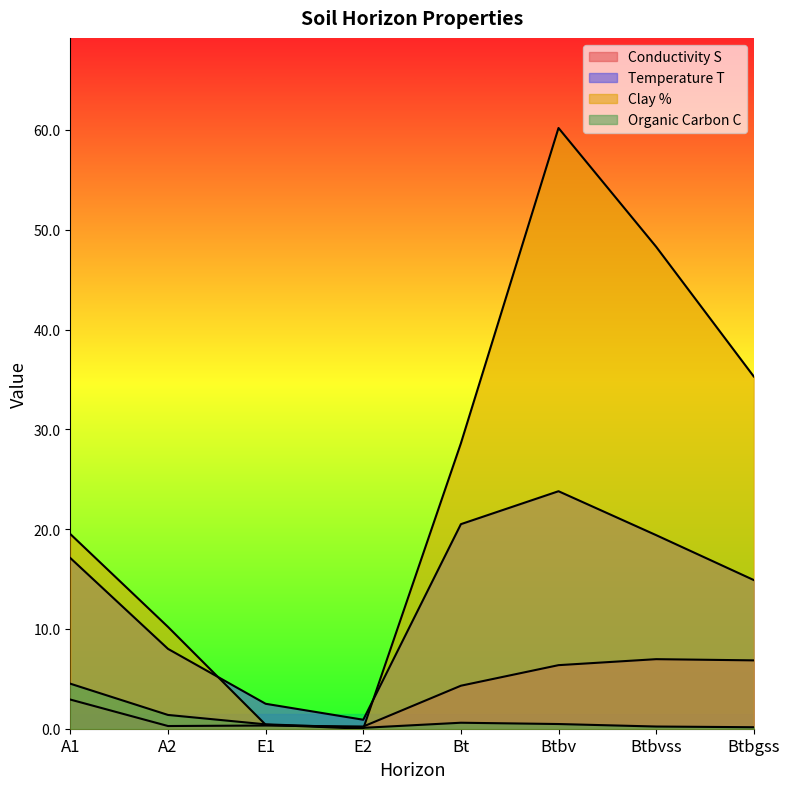

What is the label of the 3rd point from the left?

E1